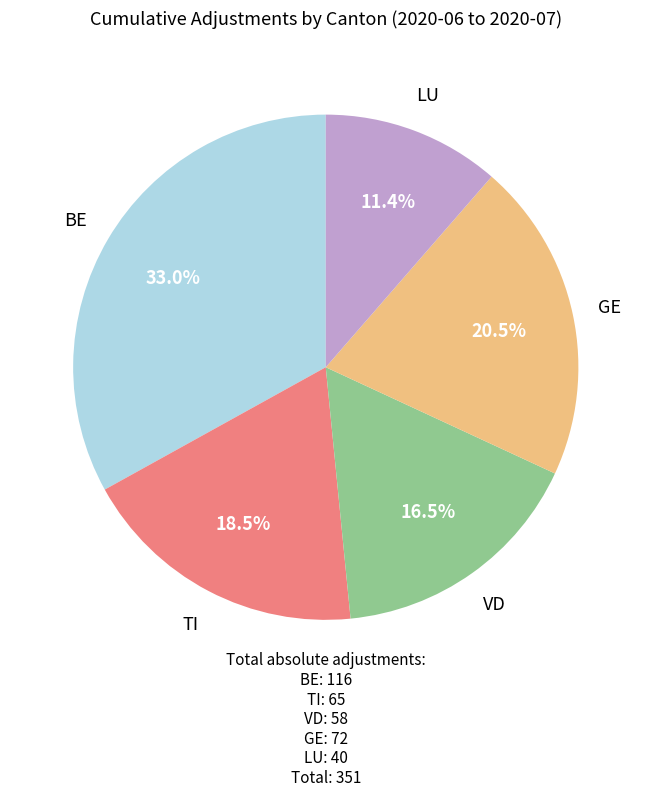

What percentage is NOT represented by LU?

88.6%